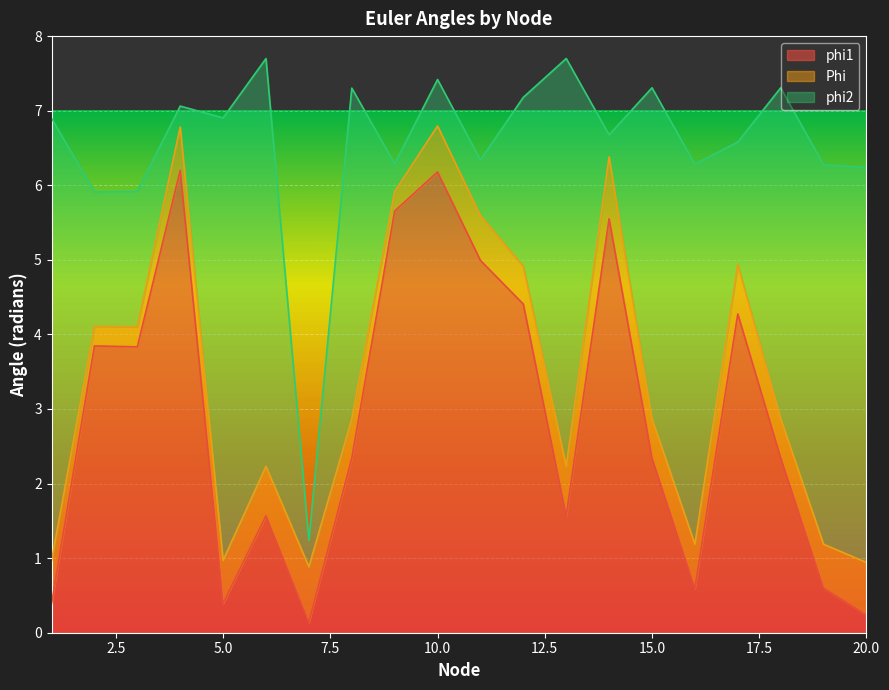

What is the maximum value for phi1?

6.2